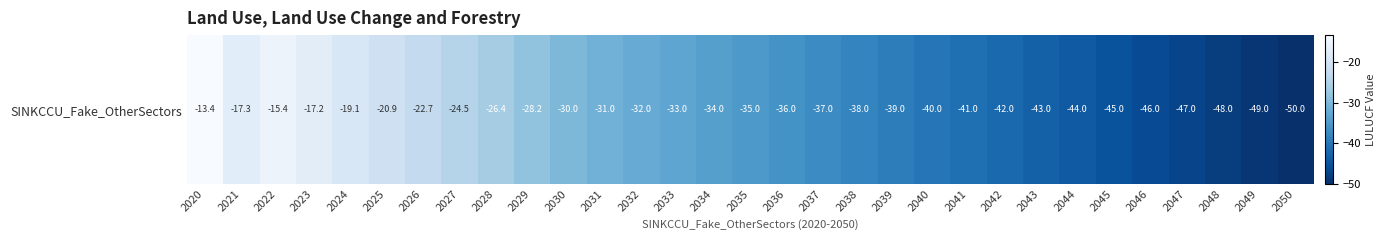

What is the average value?

-33.7